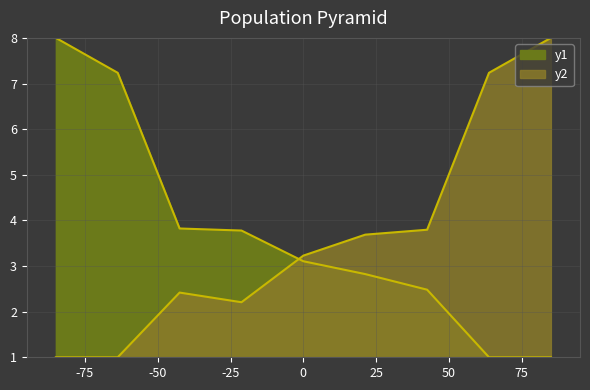

True or false: TP has more than 1 points higher than both neighbors.

False